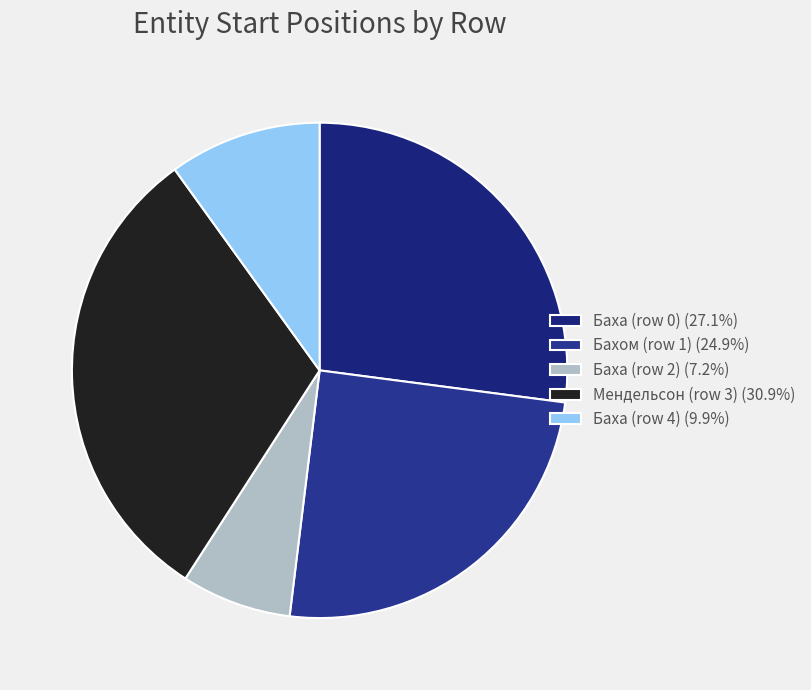

Does any single category account for the majority?

No